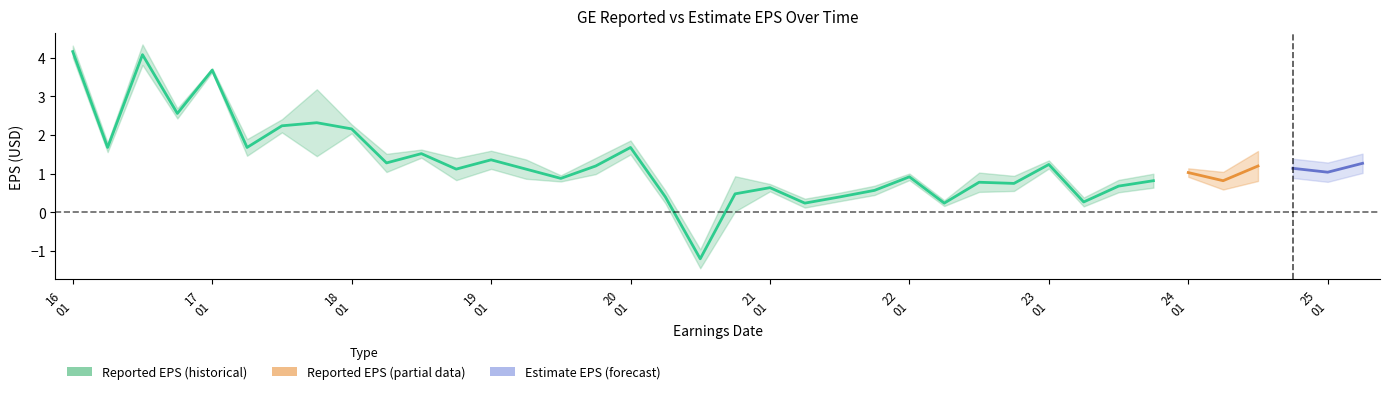

What is the label of the 14th point from the left?

2019-04-30